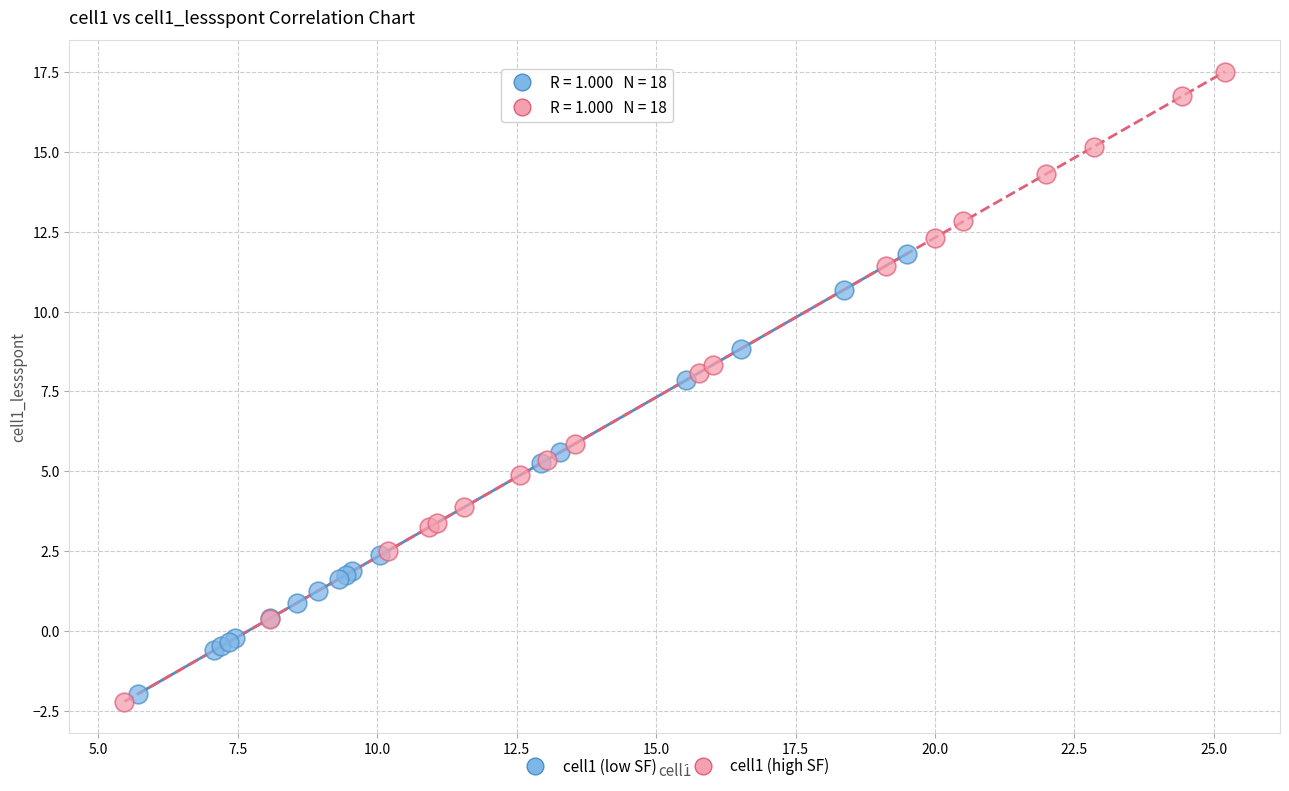

Which series contains the highest Y value?

cell1 (high SF)